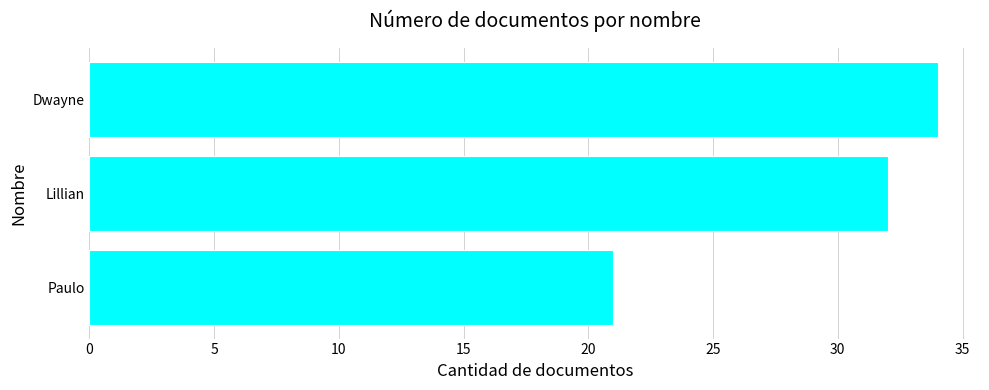

What is the maximum value shown in the chart?

34